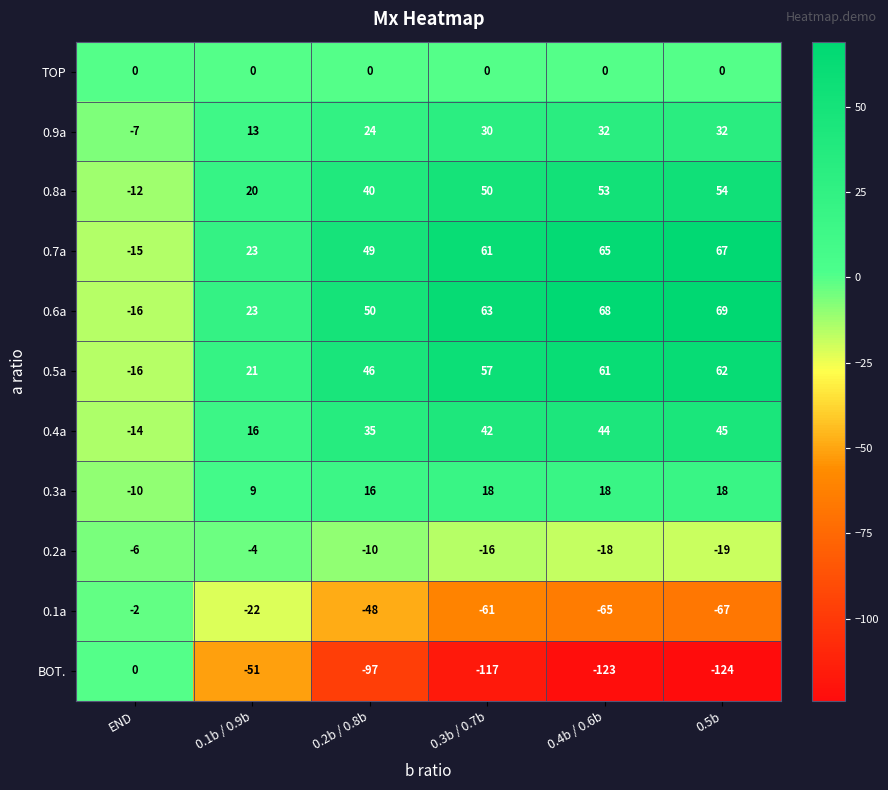

Rank the series at 0.2b / 0.8b from lowest to highest value.

BOT., 0.1a, 0.2a, TOP, 0.3a, 0.9a, 0.4a, 0.8a, 0.5a, 0.7a, 0.6a